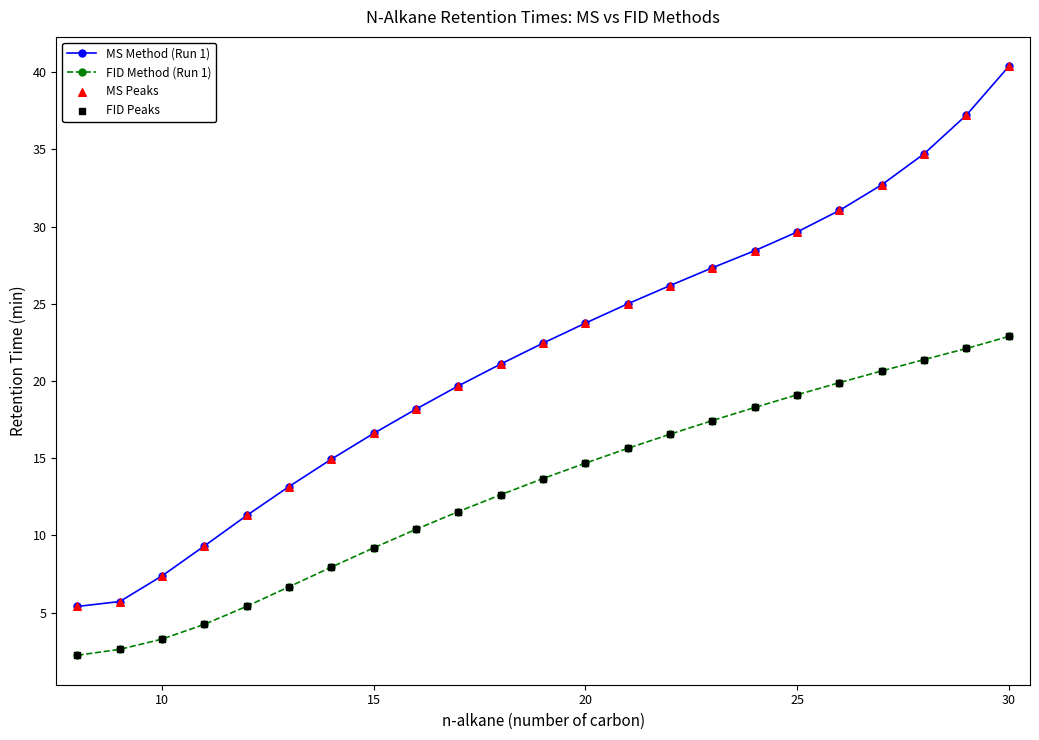

Which series has the widest spread of values?

MS Method (Run 1)